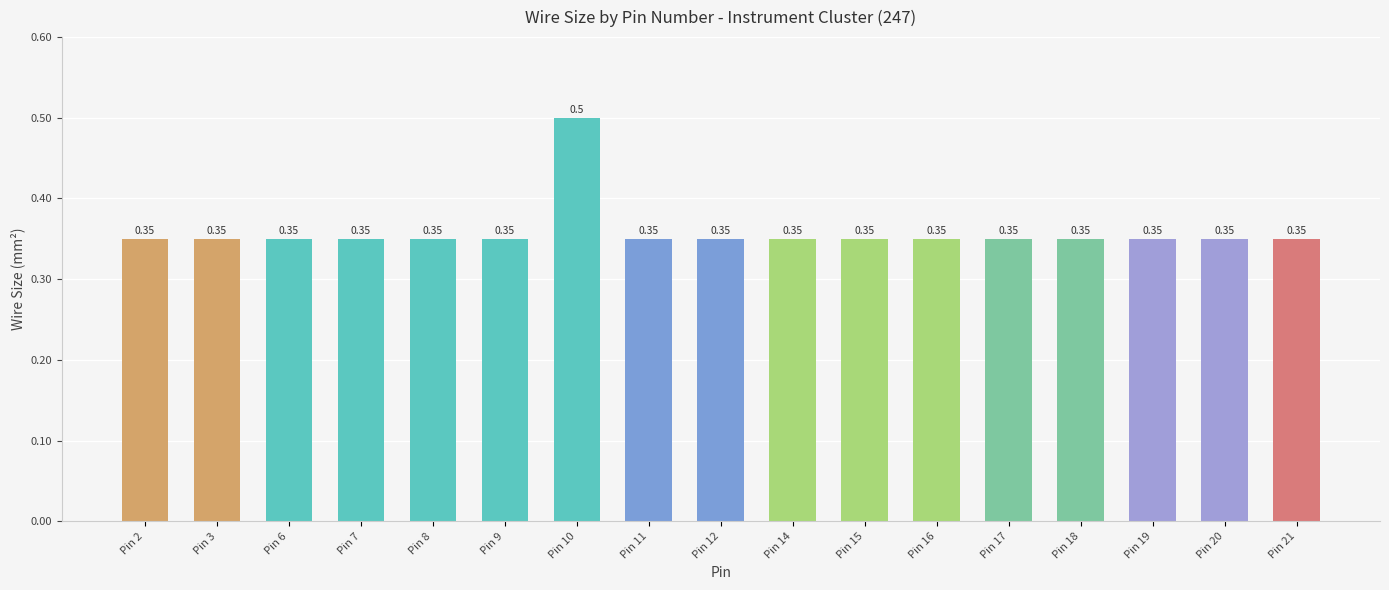

Does the chart contain any negative values?

No